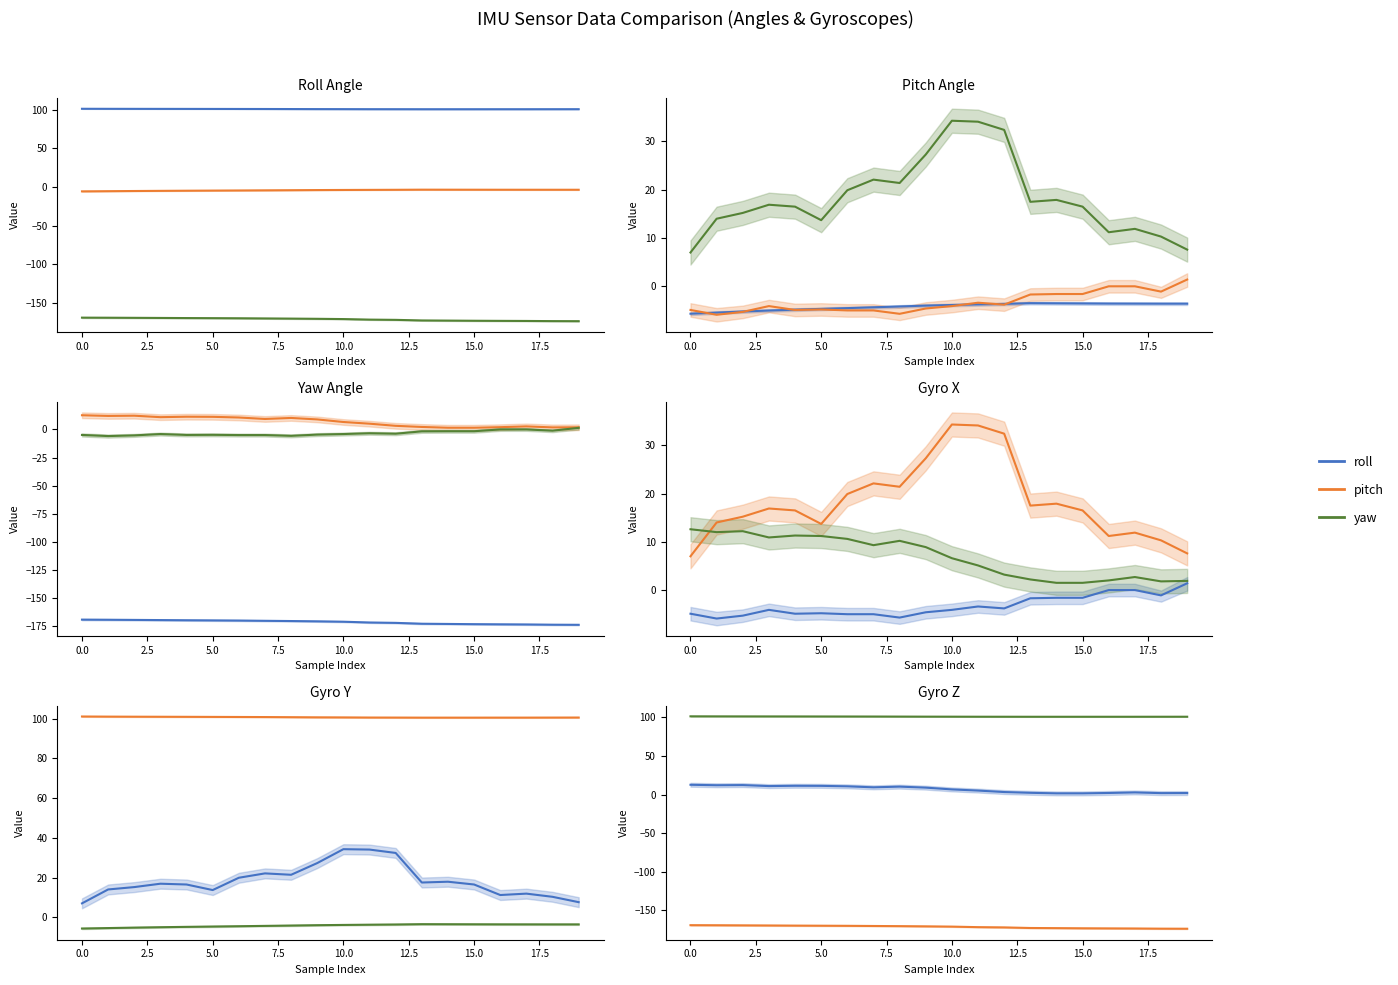

What is the maximum value for roll?

12.6